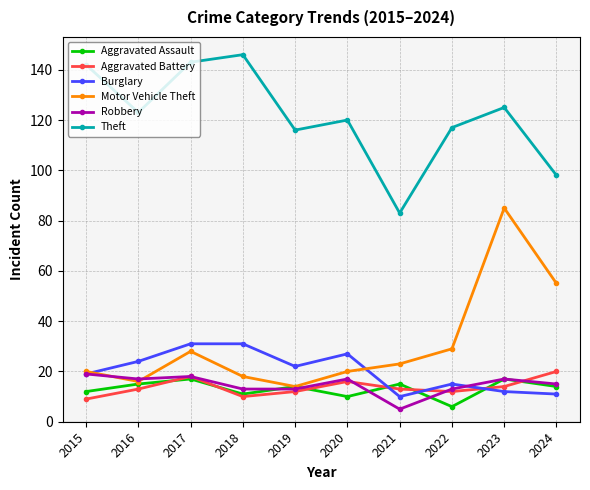

Which series has the largest total across all categories?

Theft